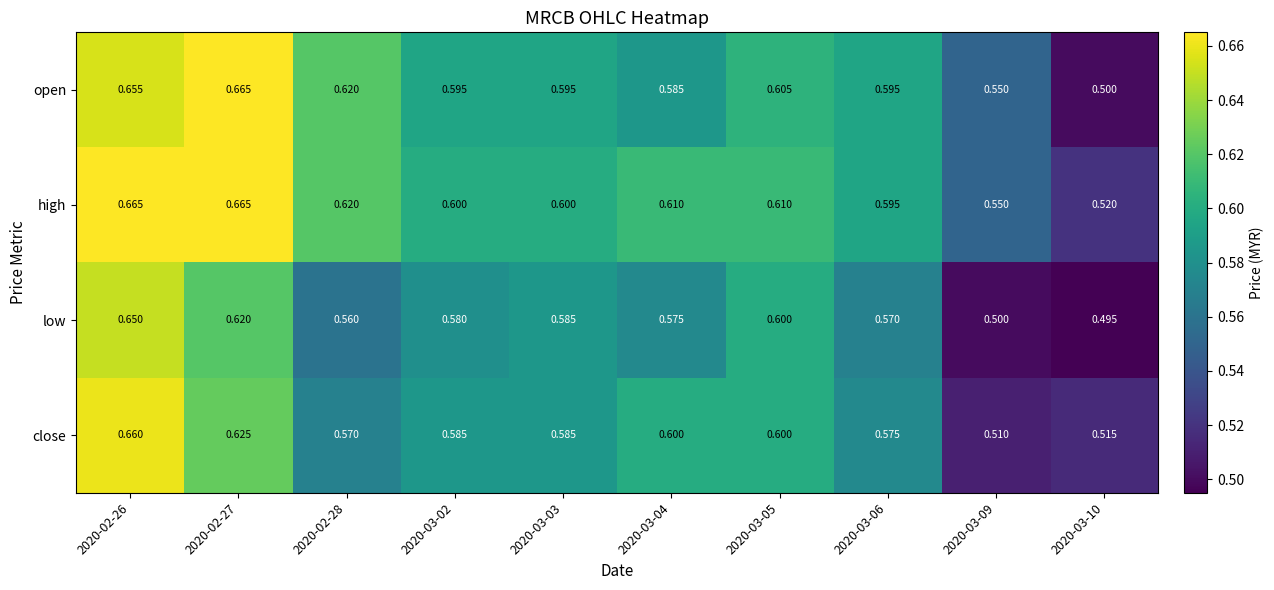

List the series in order of their overall mean, highest first.

high, open, close, low